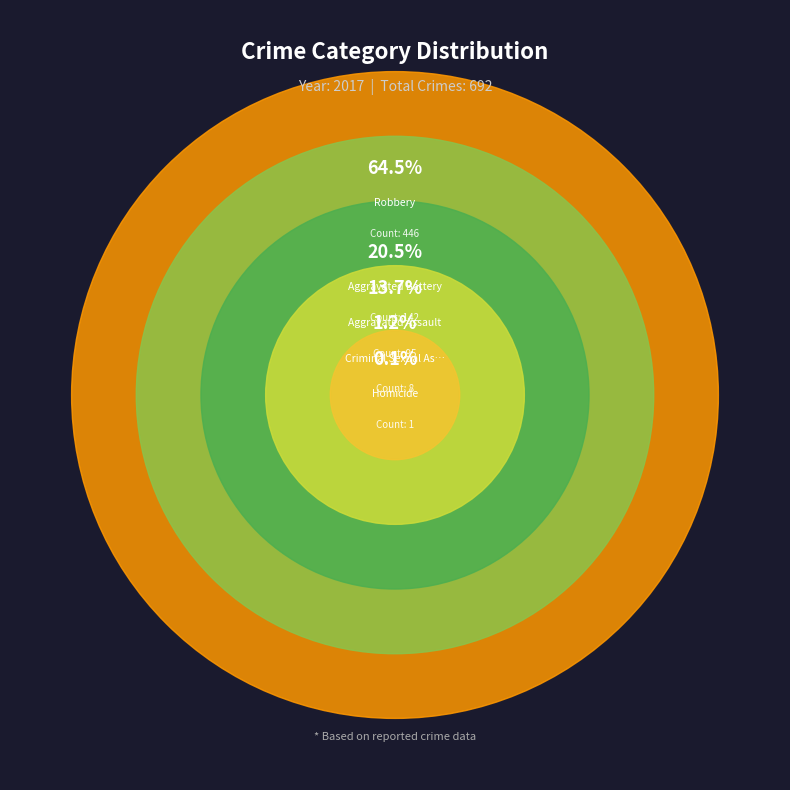

Combined, what portion of the pie is Aggravated Assault and Robbery?

78.2%